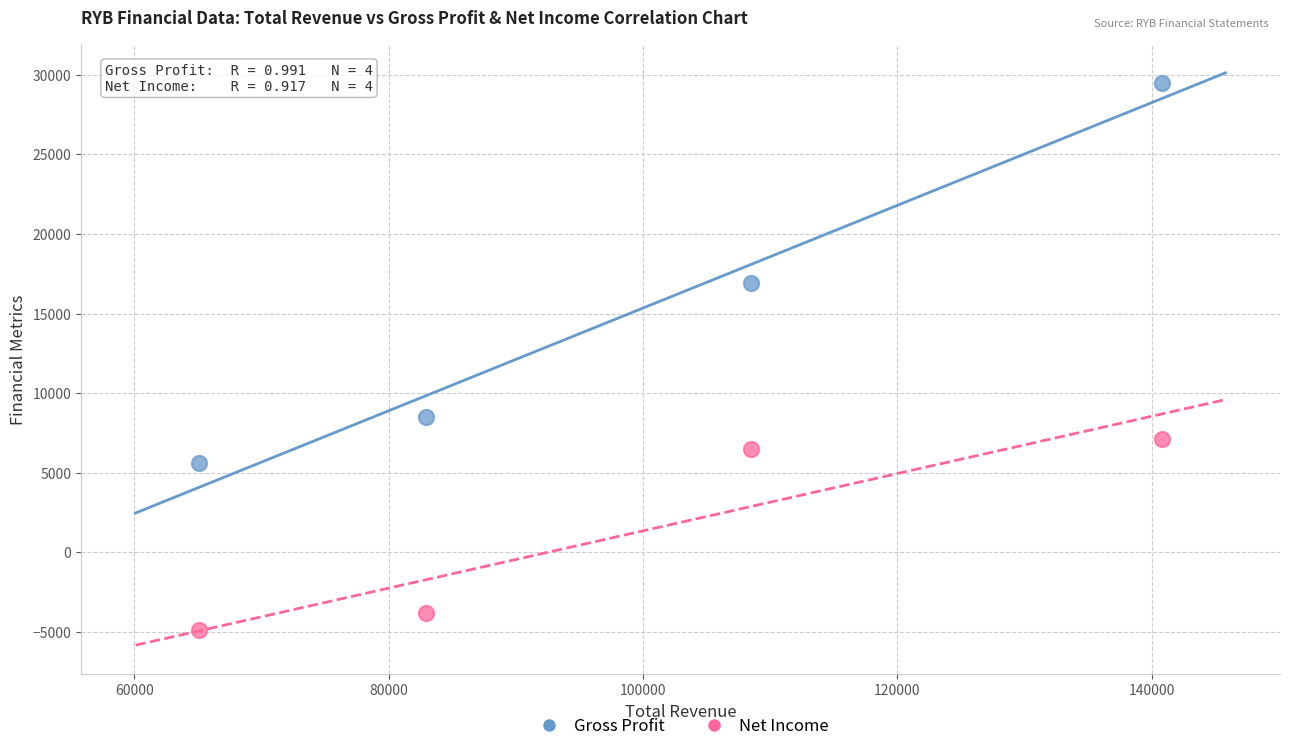

Which series has the widest spread of Y values?

Gross Profit